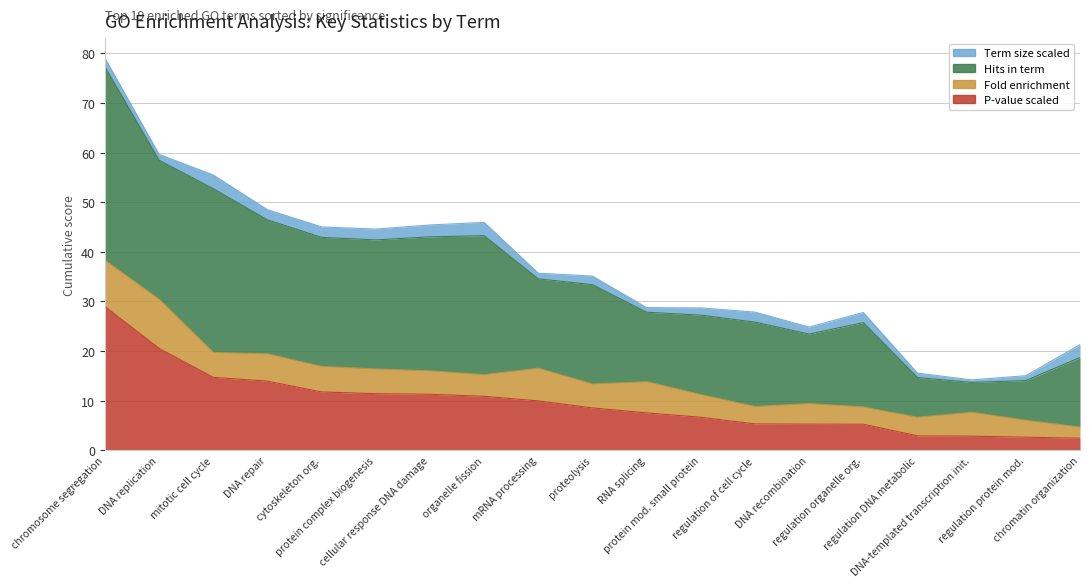

The value of Fold enrichment at GO:0006310 is 1.0. True or false?

False